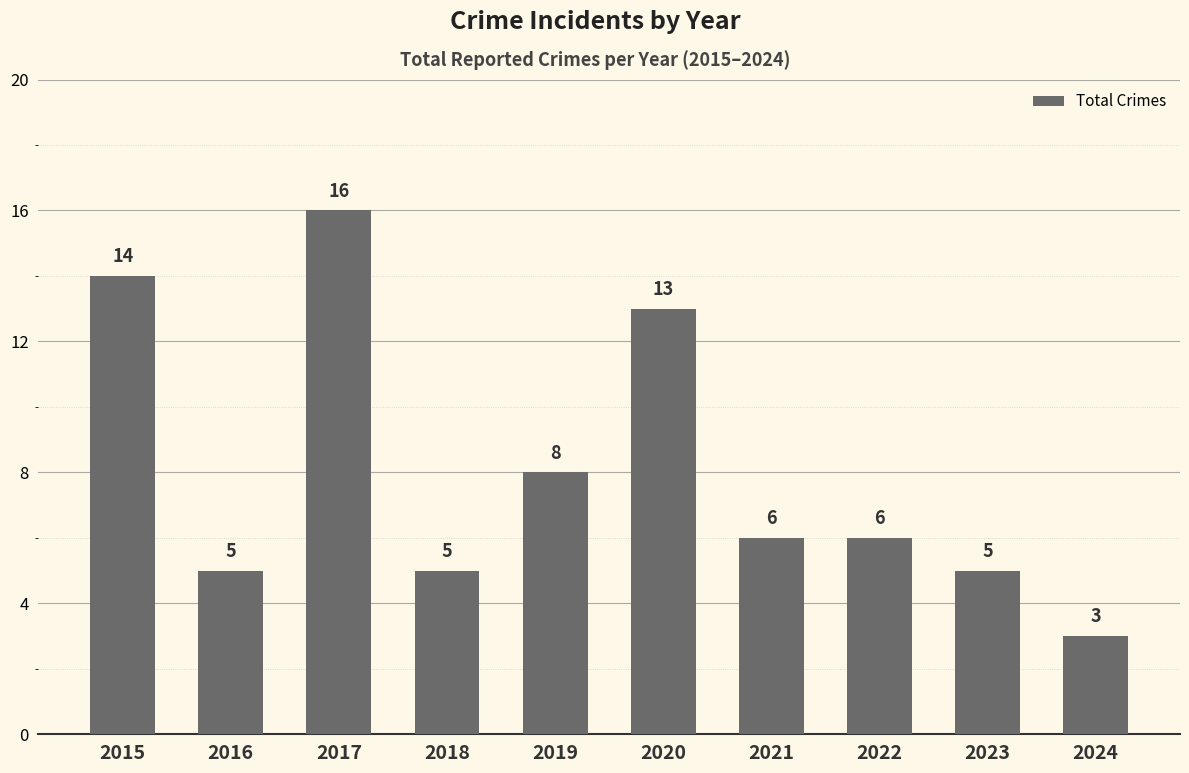

Are the bars horizontal?

No